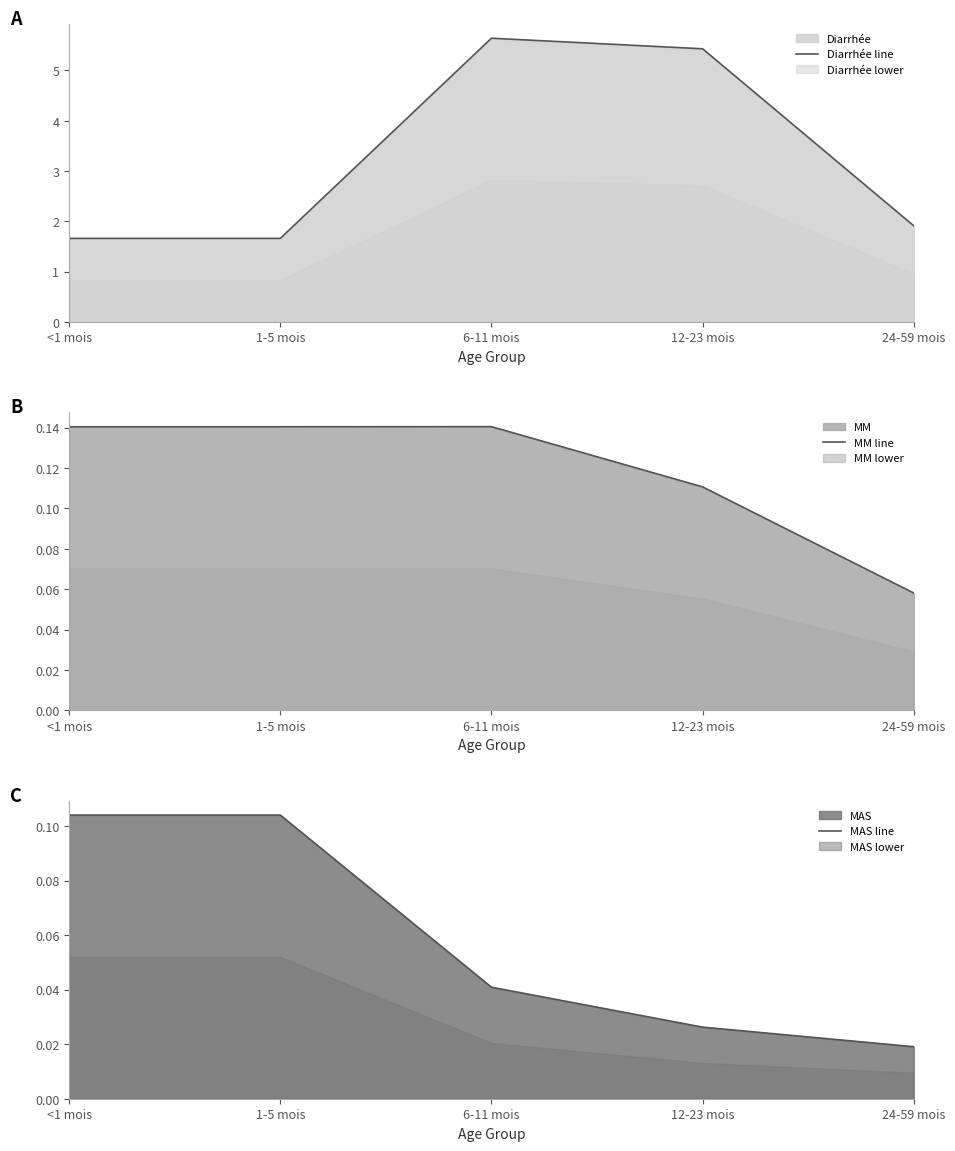

Rank the series at 24-59 mois from highest to lowest value.

Diarrhée line, MM line, MAS line